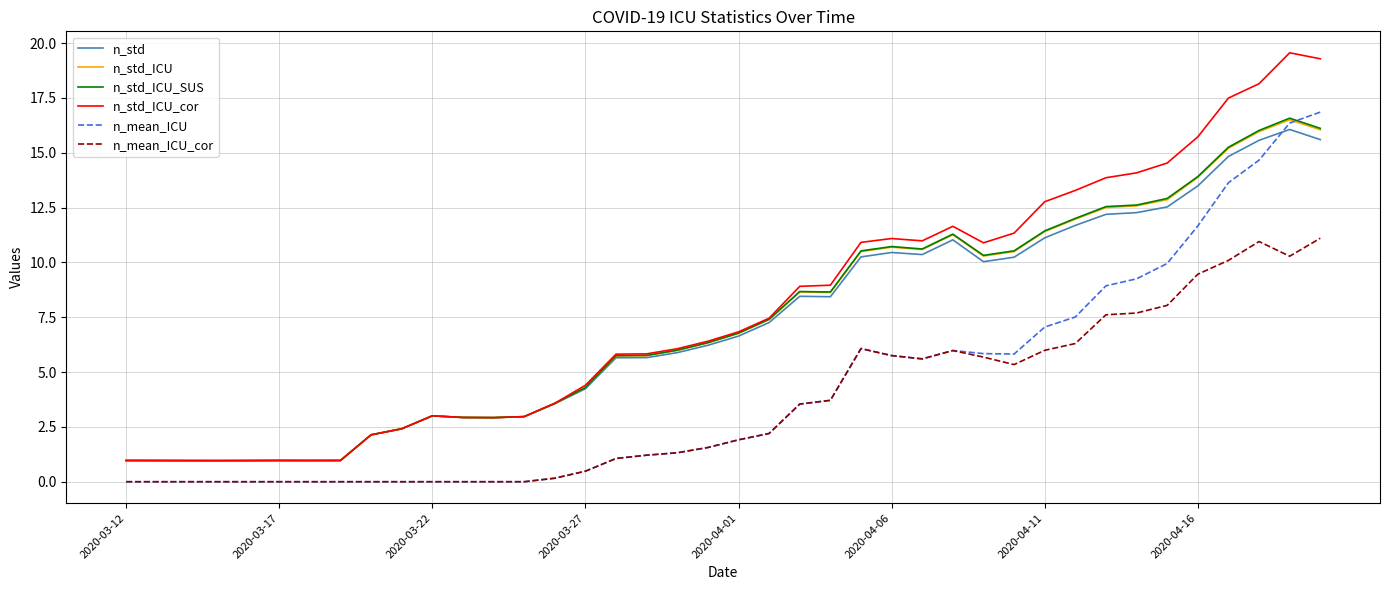

How many values in the n_std series are below 6?

19